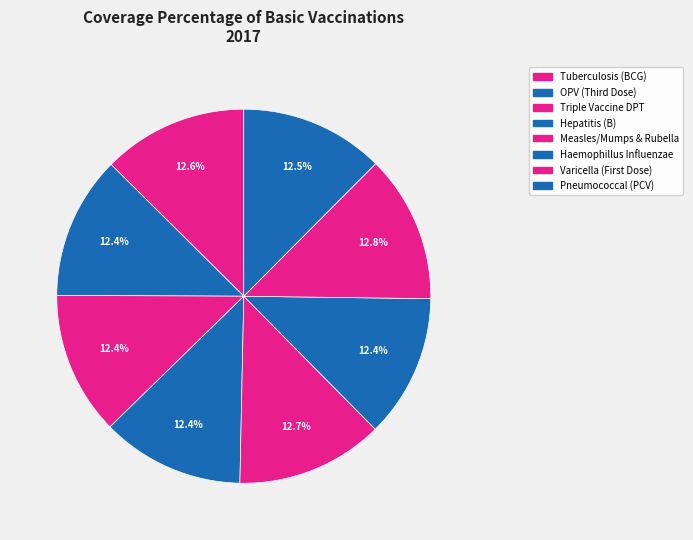

Count the number of slices in the pie.

8